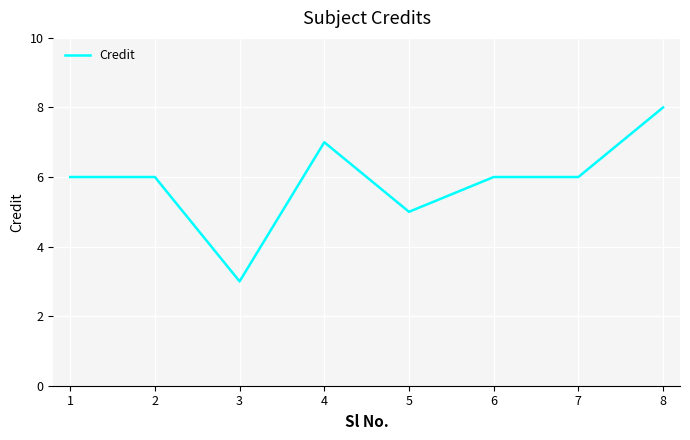

What is the average value?

6